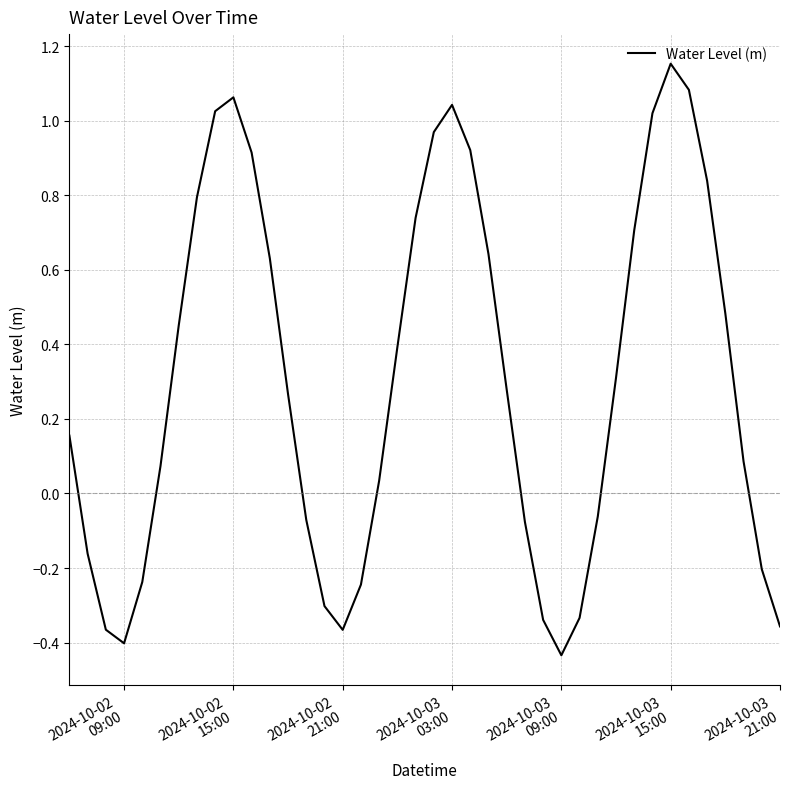

What is the difference between the maximum and minimum values?

1.6